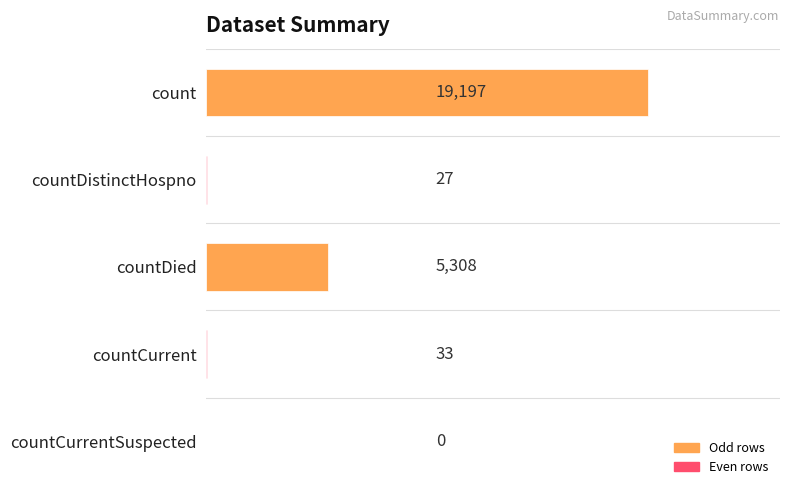

True or false: the data shows 27 at countDistinctHospno.

True